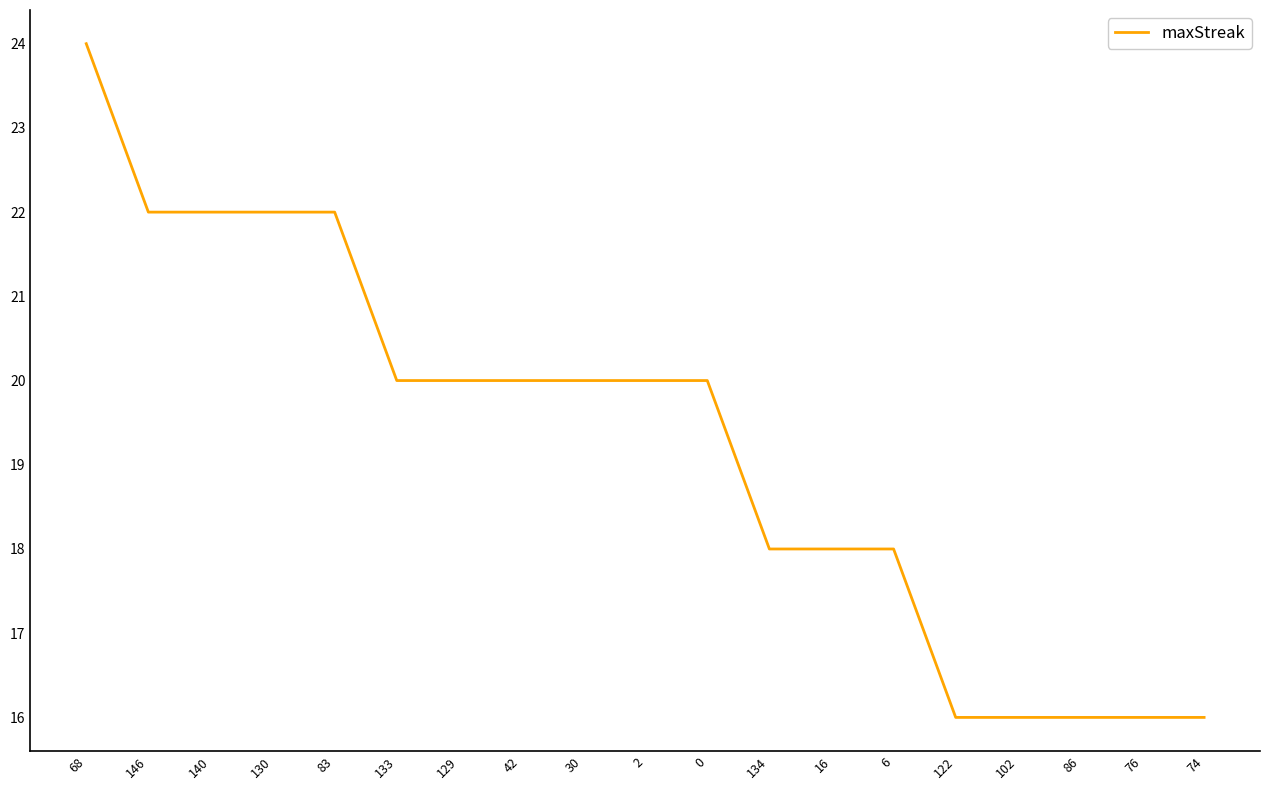

What is the sum of all values?

366